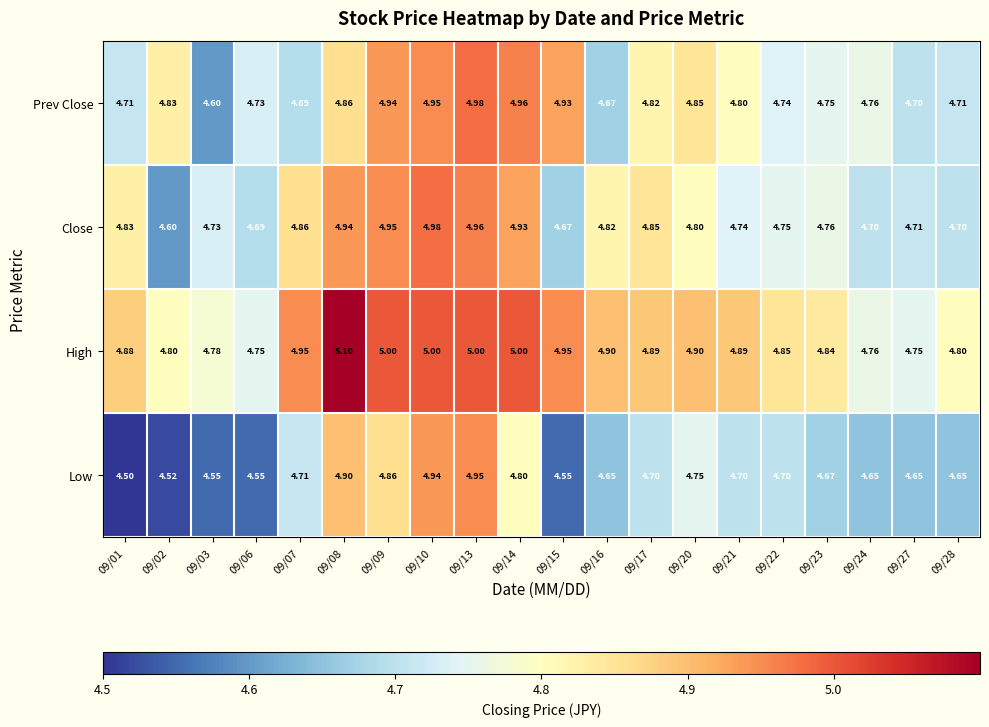

What is the greatest value displayed?

5.1